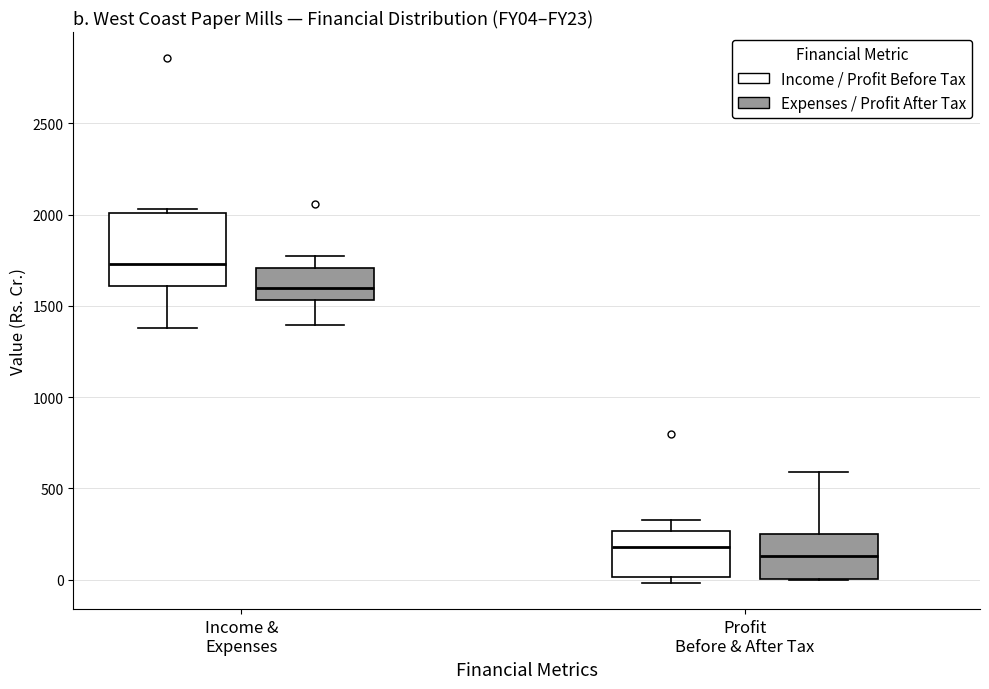

Which box has the highest median line?

Income & Expenses (Income / Profit Before Tax)